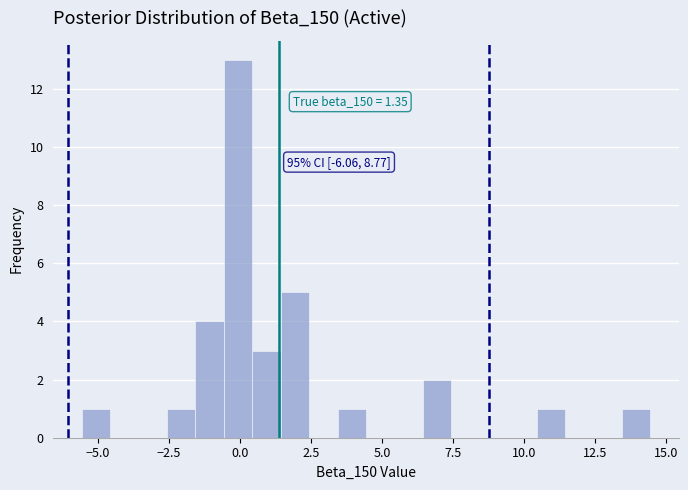

Read against the x-axis, roughly where is the centre of the tallest bar?

0.0